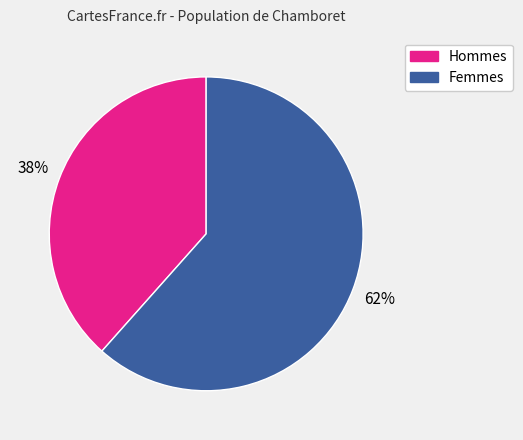

Does any single category account for the majority?

Yes